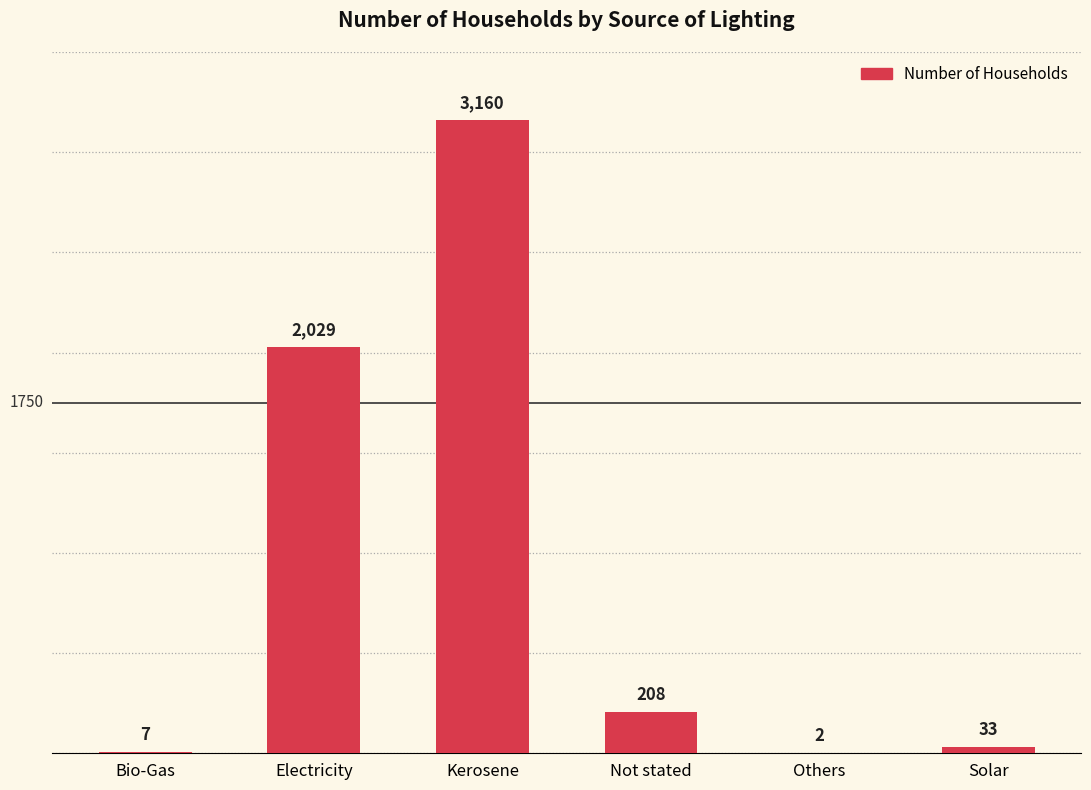

What is the ratio of the value at Solar to the value at Bio-Gas?

4.7